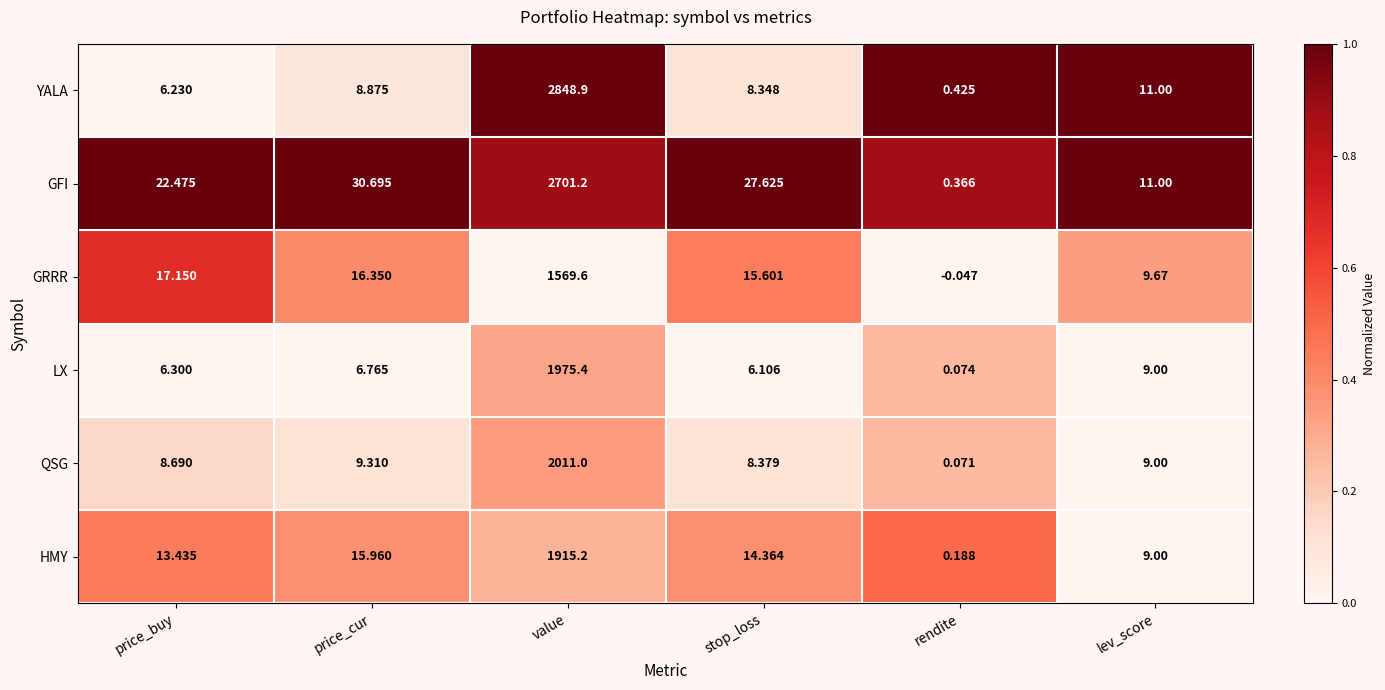

Which category has the highest value across all series?

value